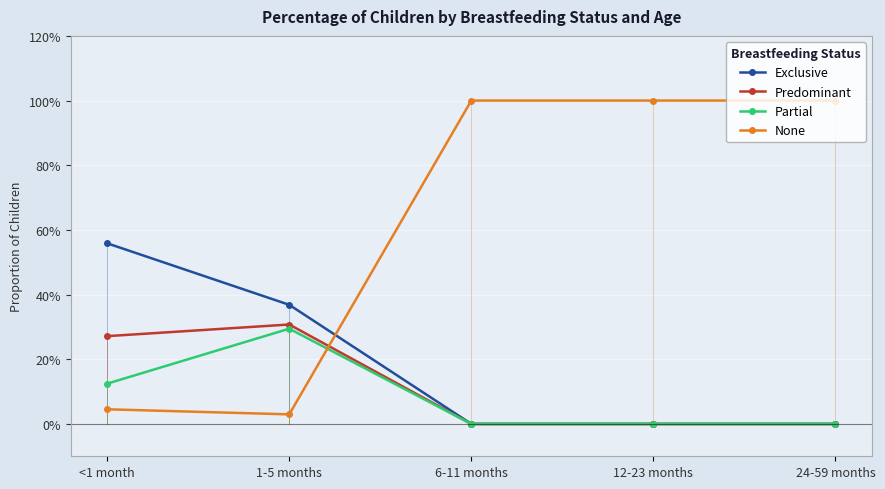

At which category does the chart reach its peak across all series?

6-11 months